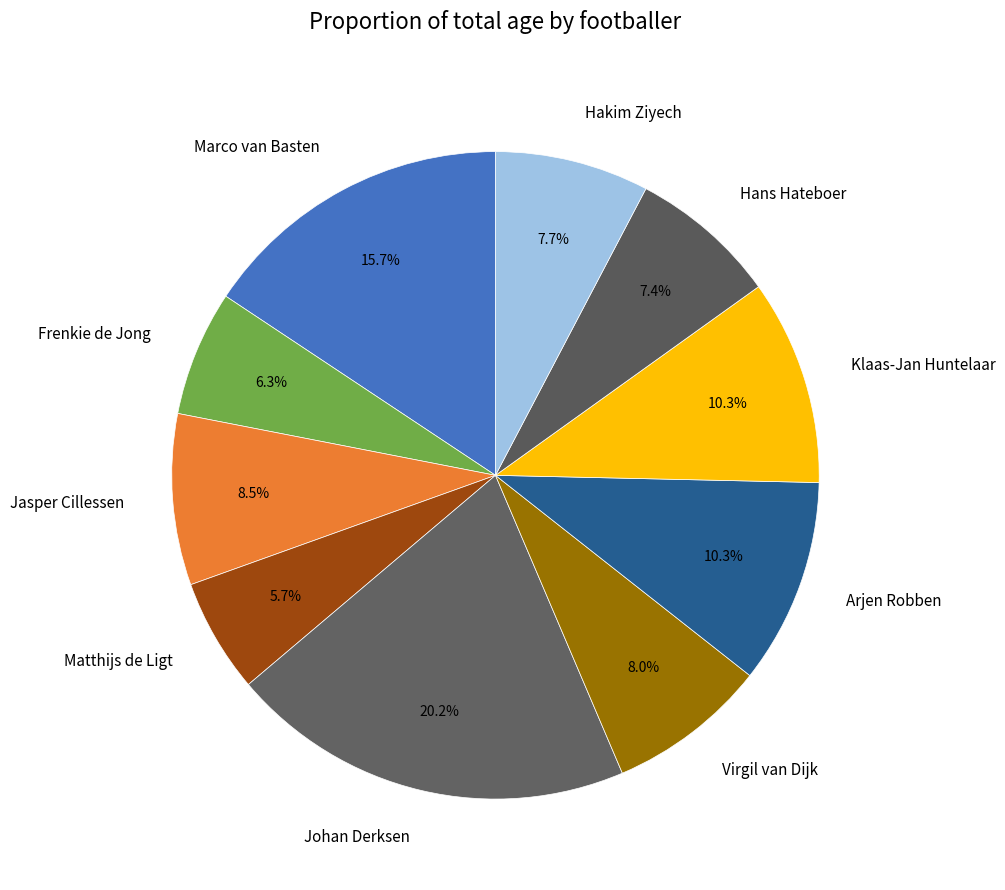

What portion of the pie excludes Klaas-Jan Huntelaar?

89.7%